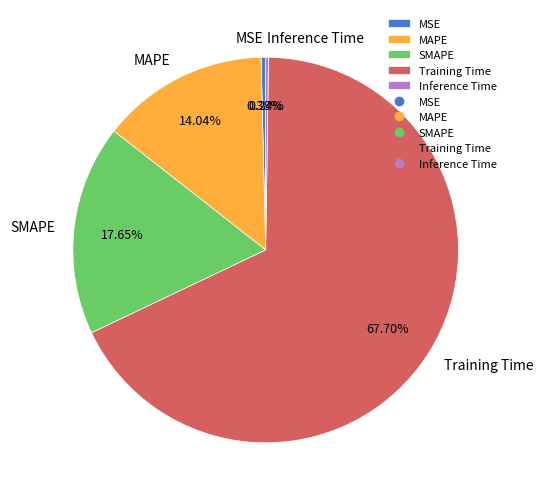

Which slice is the largest?

Training Time